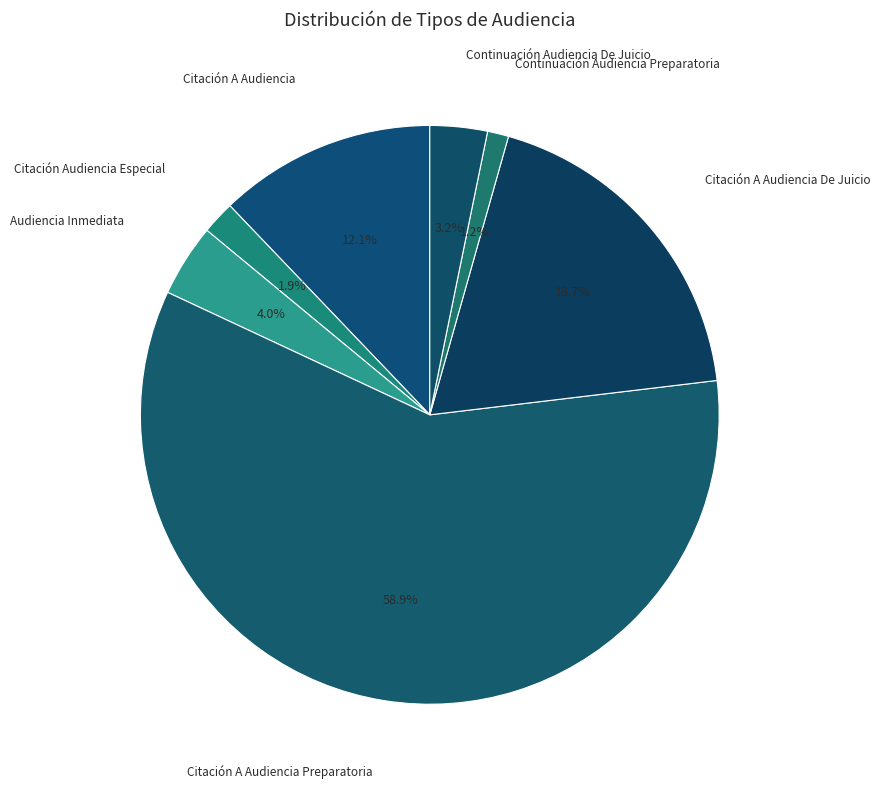

To the nearest percent, what is the average slice percentage?

14%